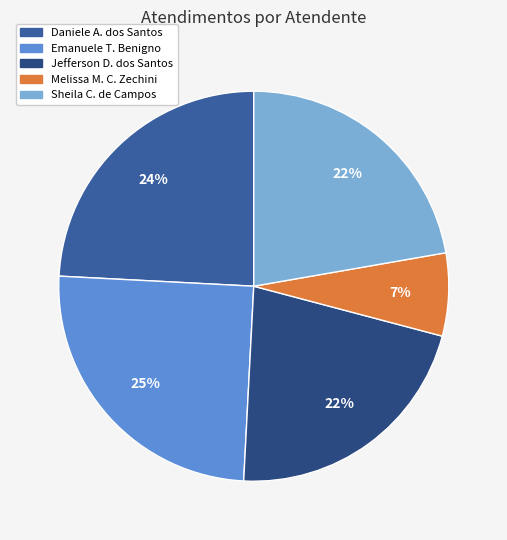

How many slices are in this pie chart?

5